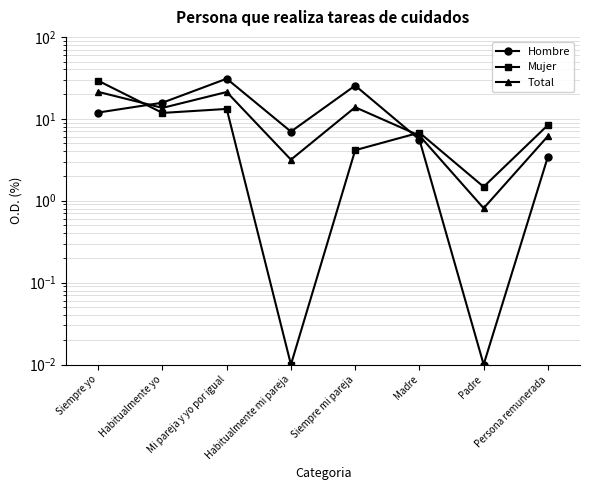

List the labels in order of Mujer value, smallest first.

Habitualmente mi pareja, Padre, Siempre mi pareja, Madre, Persona remunerada, Habitualmente yo, Mi pareja y yo por igual, Siempre yo